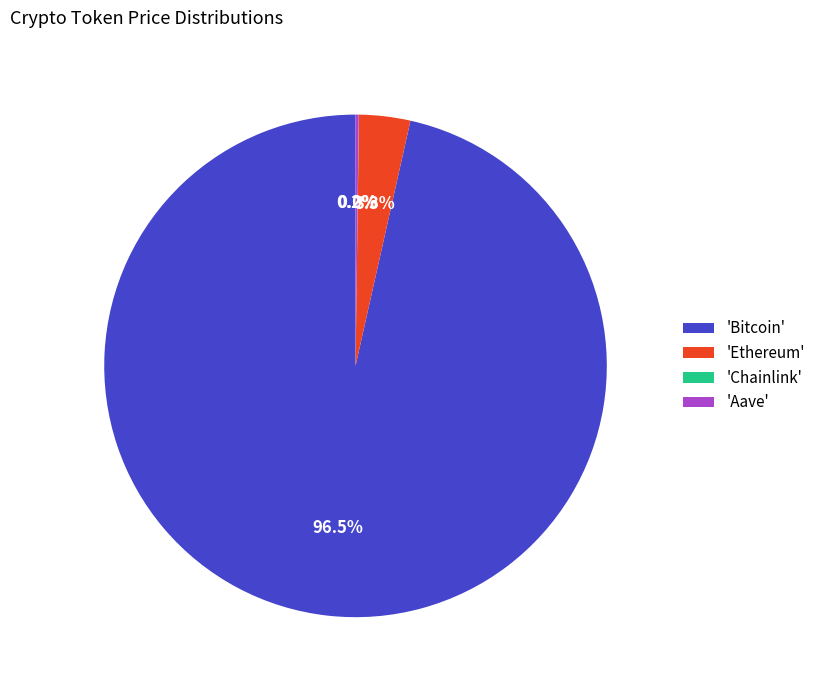

Which slice represents more than half of the pie?

'Bitcoin'